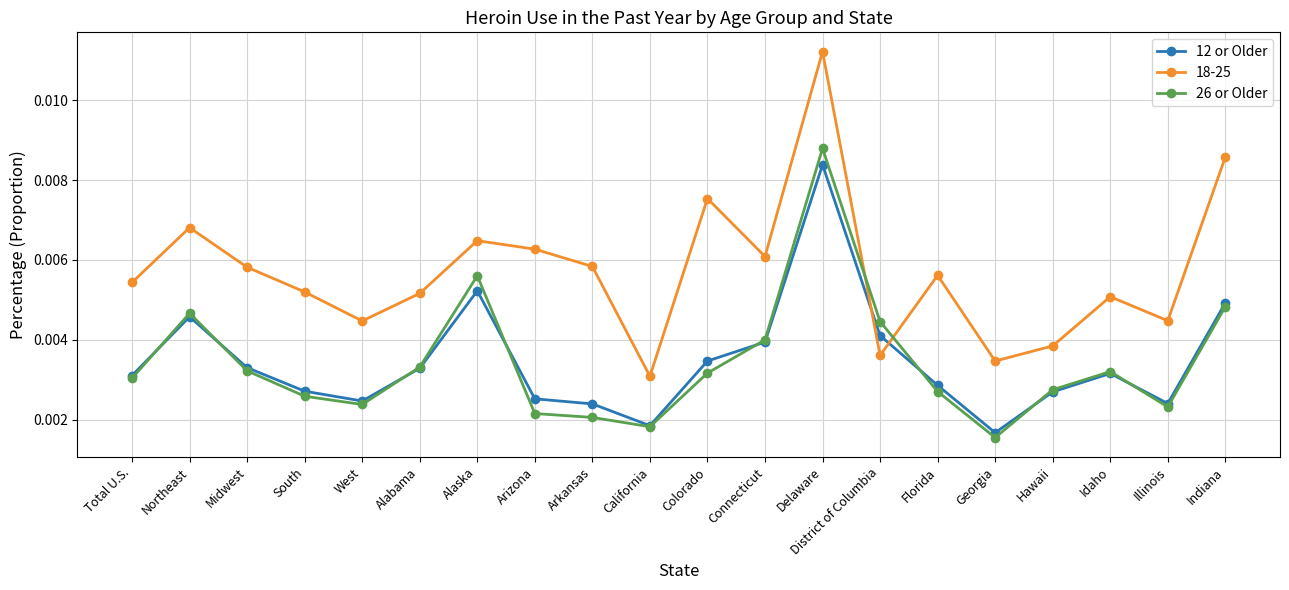

At how many categories does at least one series exceed 0?

20